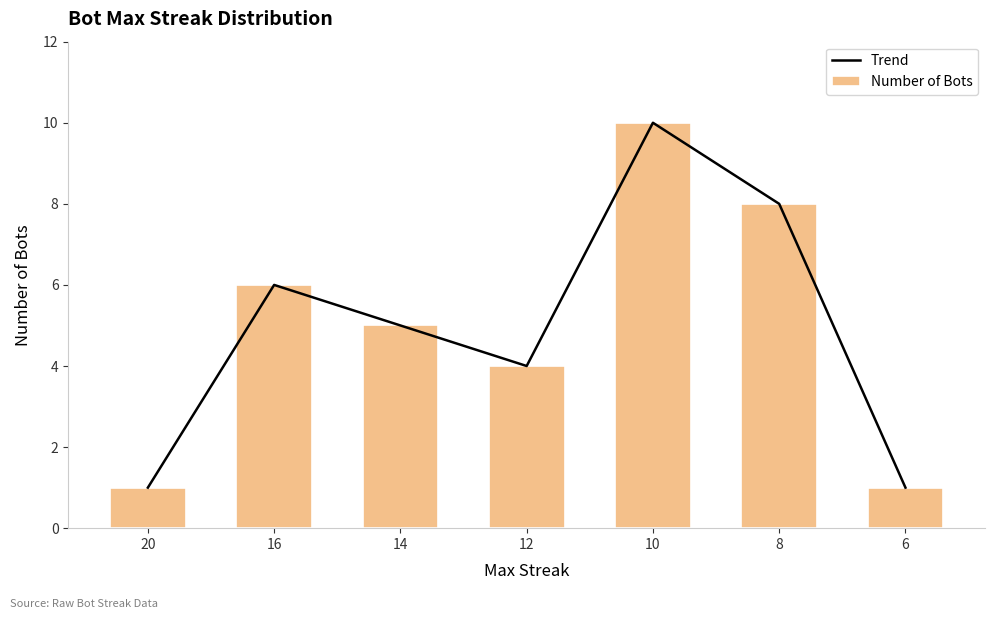

How many Trend values are between 1 and 8?

6